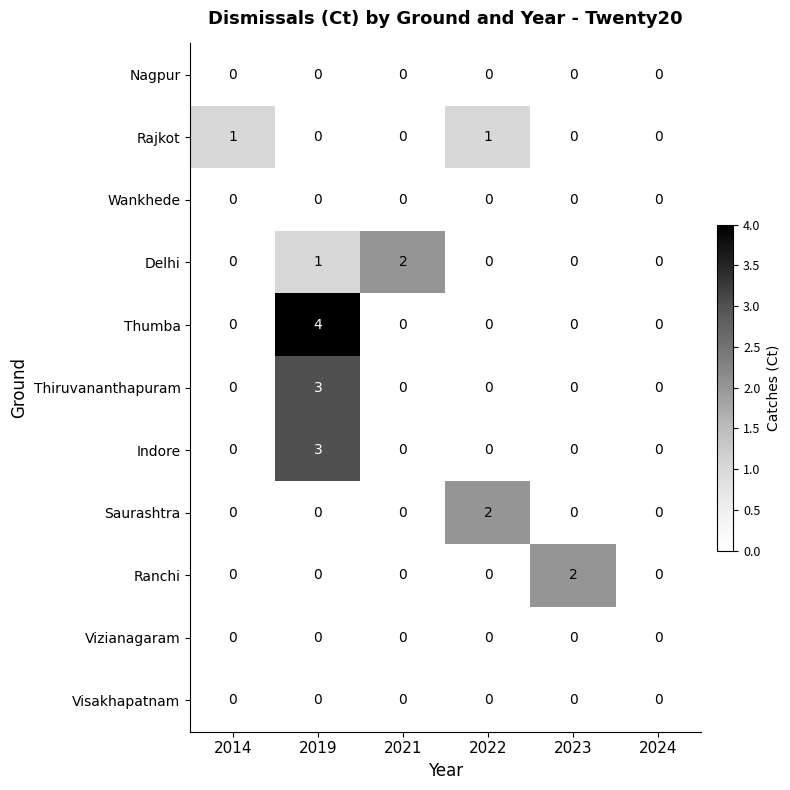

At which category is the sum across all series the highest?

2019